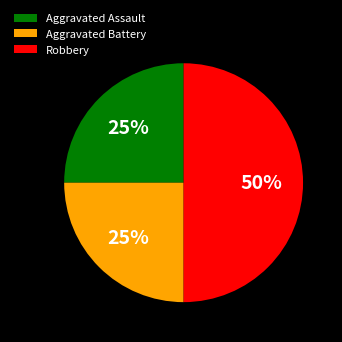

To the nearest percent, what is the difference between the largest and smallest slice percentages?

25%